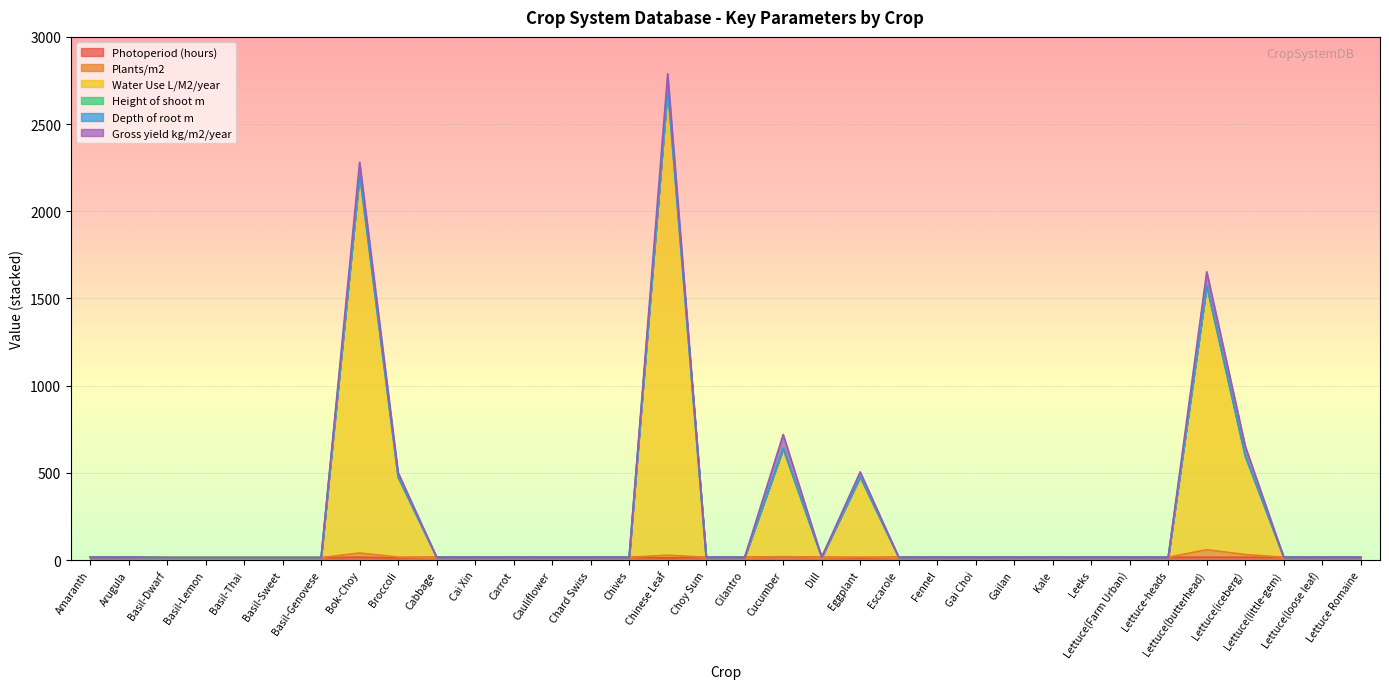

What is the label of the 3rd point from the left?

Basil-Dwarf